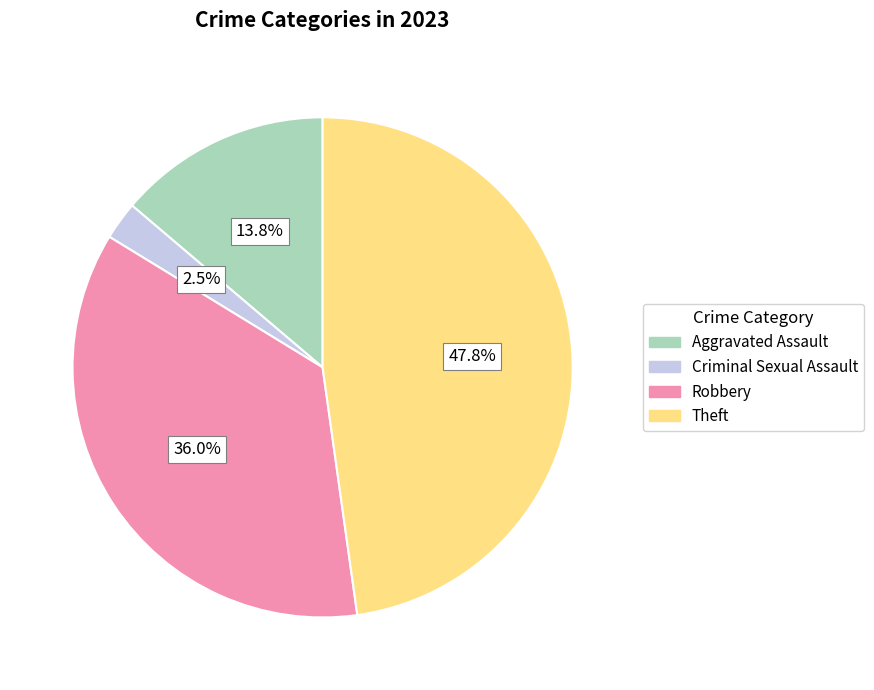

To the nearest percent, what is the average slice percentage?

25%